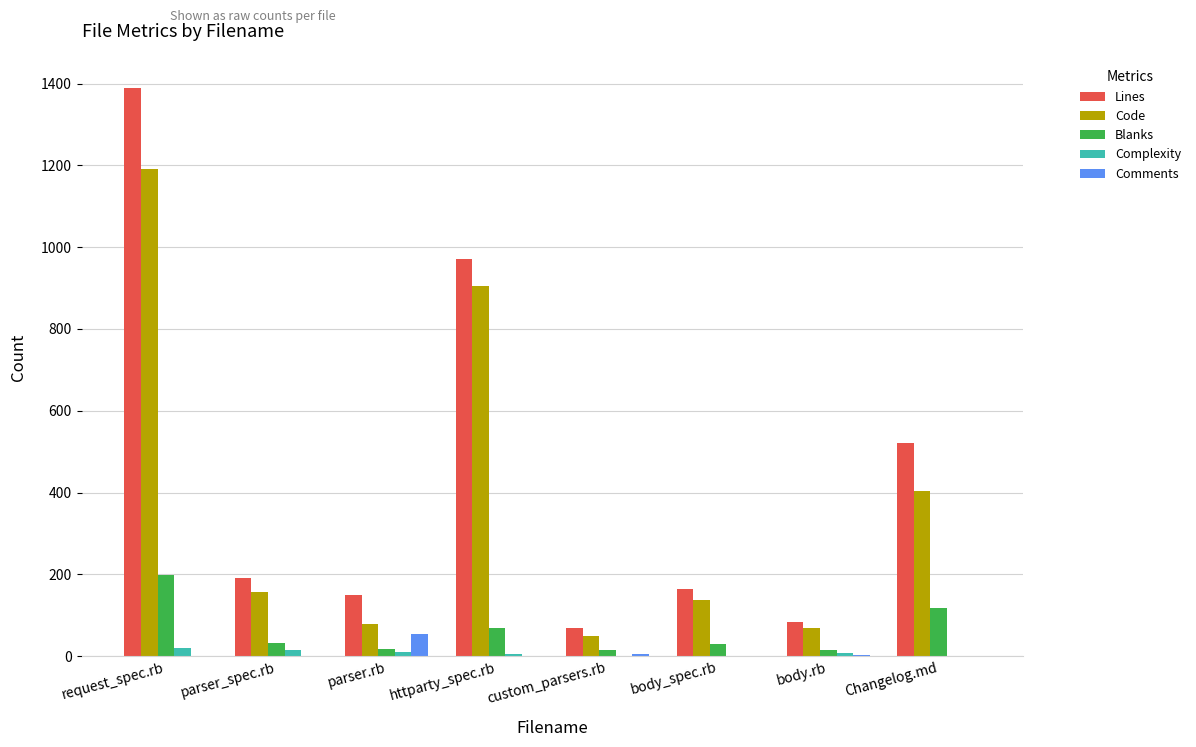

True or false: Complexity has a value of 0 at body_spec.rb.

True